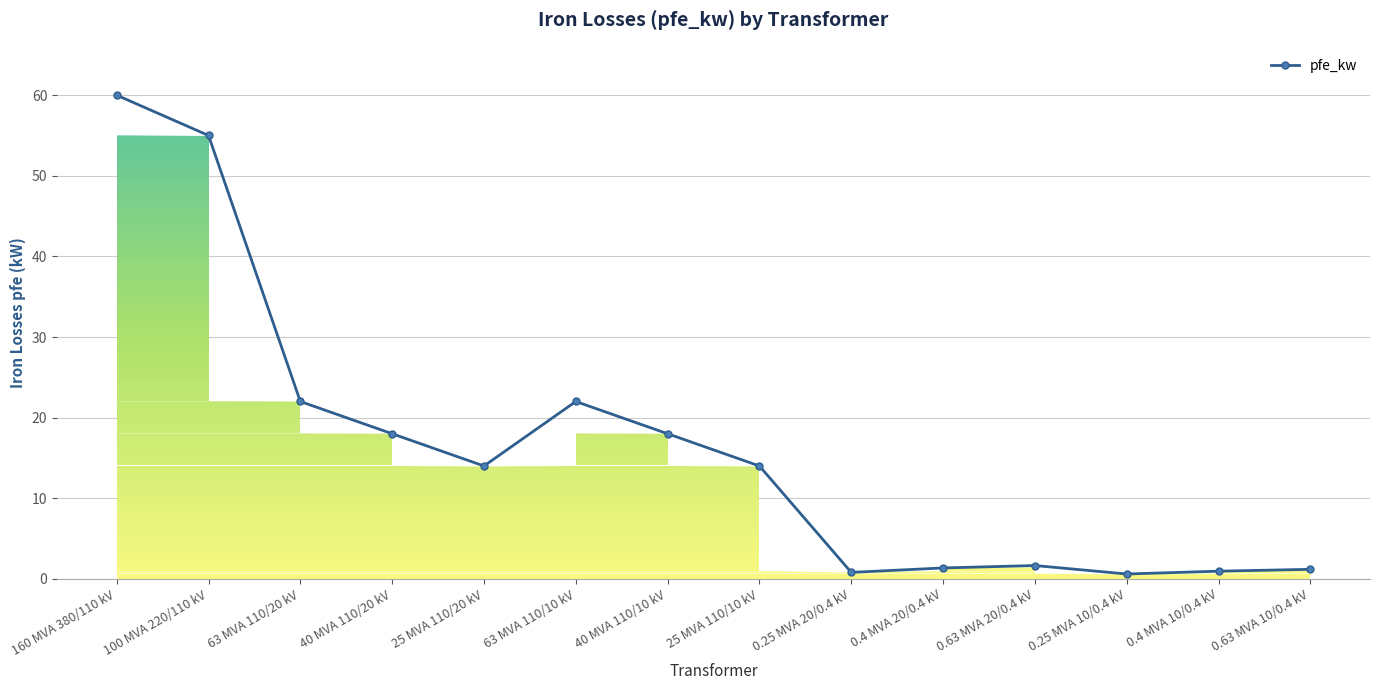

Between 0.4 MVA 10/0.4 kV and 40 MVA 110/10 kV, which is larger?

40 MVA 110/10 kV